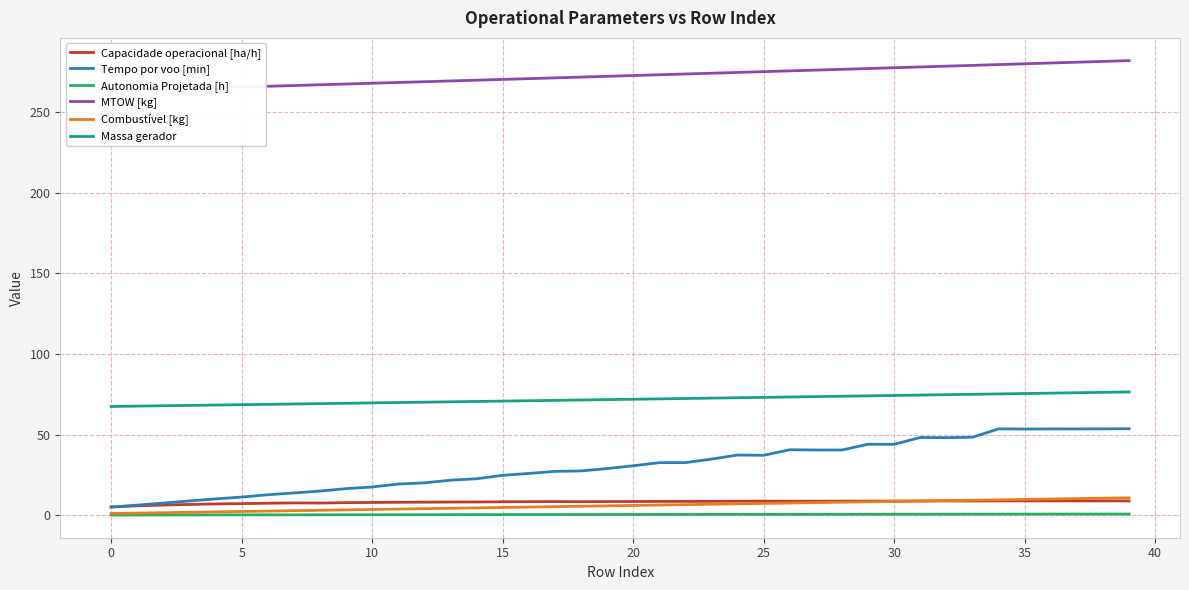

True or false: Capacidade operacional [ha/h] and Massa gerador cross at least once.

False